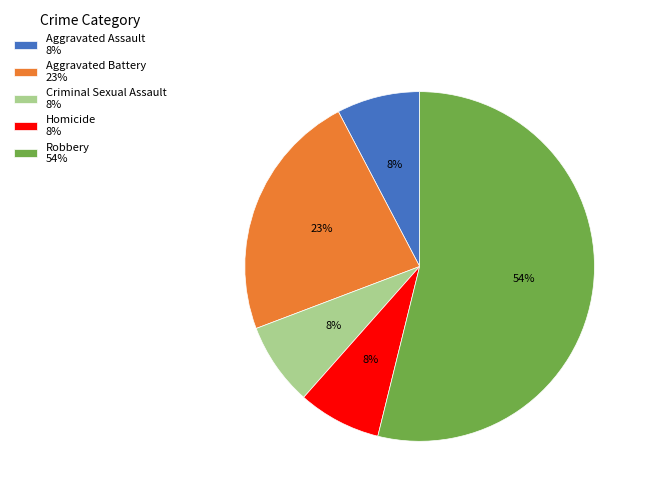

To the nearest percent, what percentage of the pie is Aggravated Assault 8%?

8%